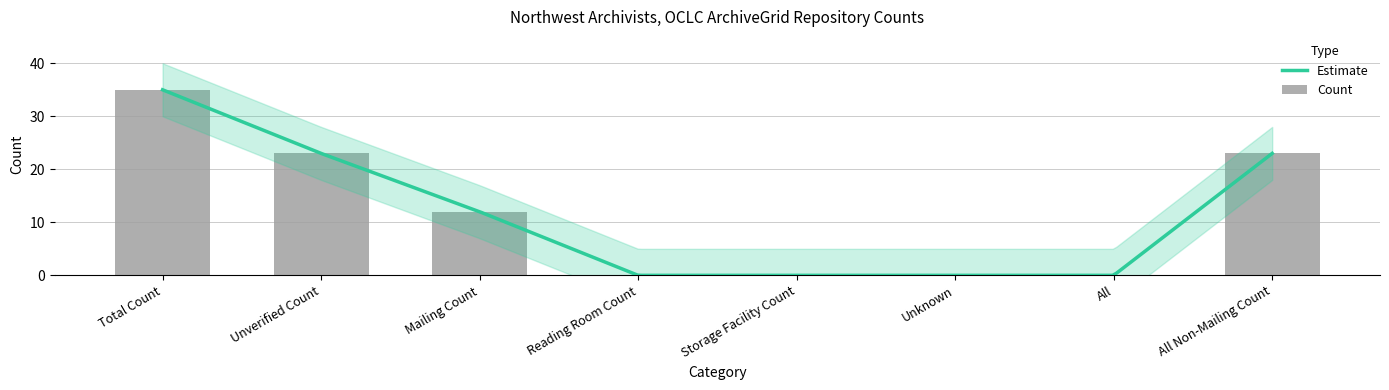

Is it true that the value at Unknown is 0?

True